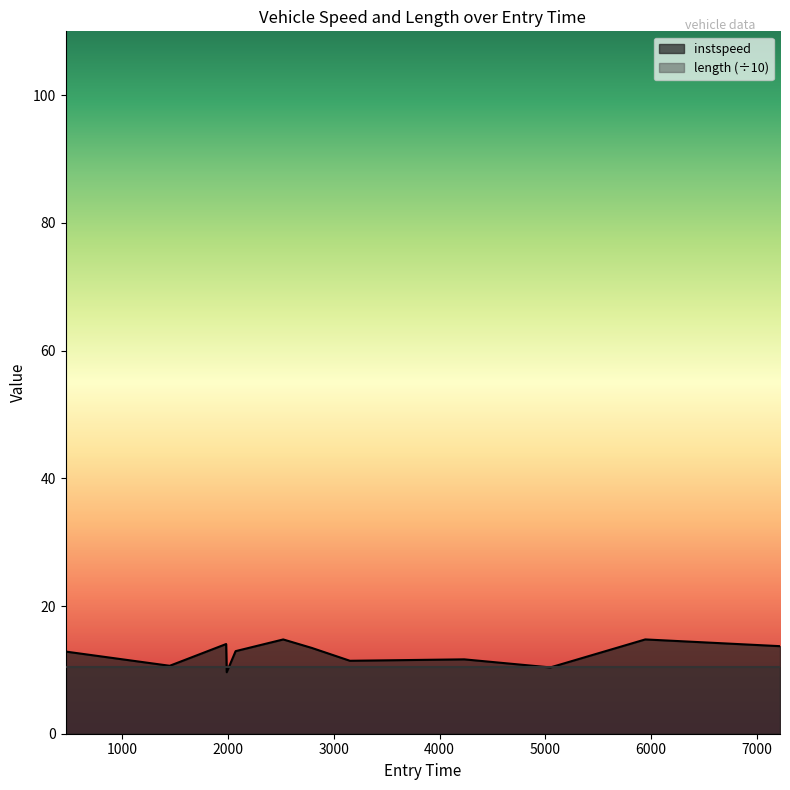

What is the maximum value shown in the chart?

14.8